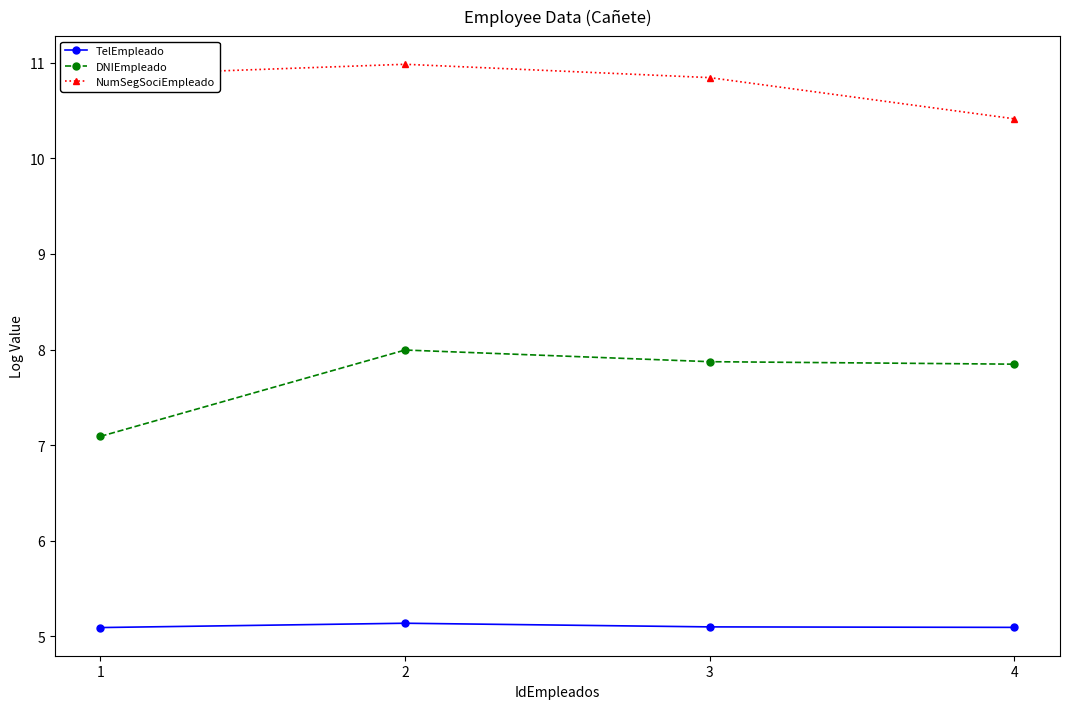

Is it true that NumSegSociEmpleado equals 16.7 at 3?

False